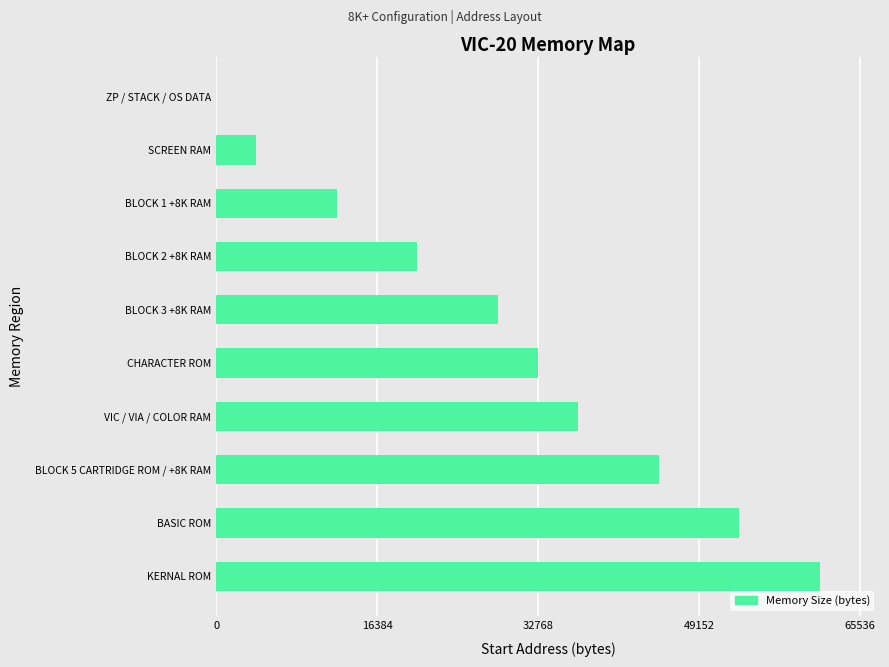

Is it true that the value at CHARACTER ROM is 58815?

False